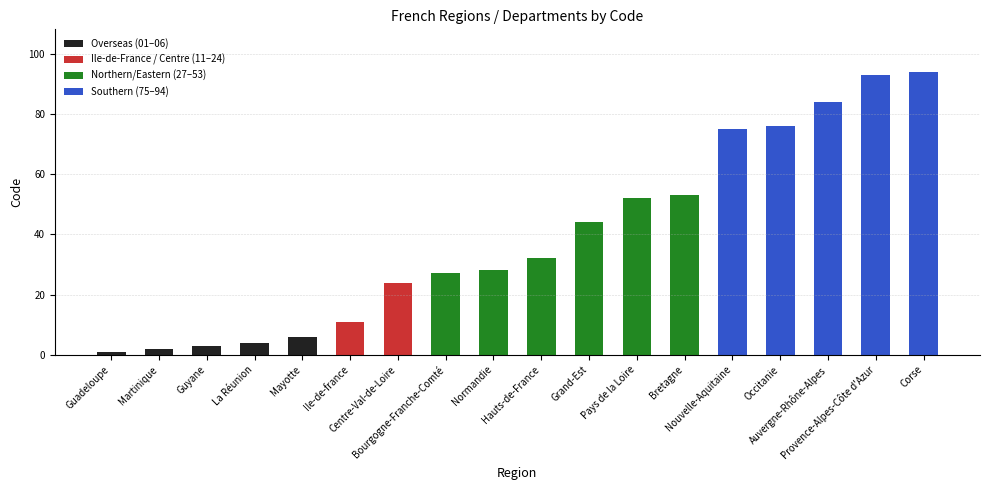

How many values exceed 32?

8